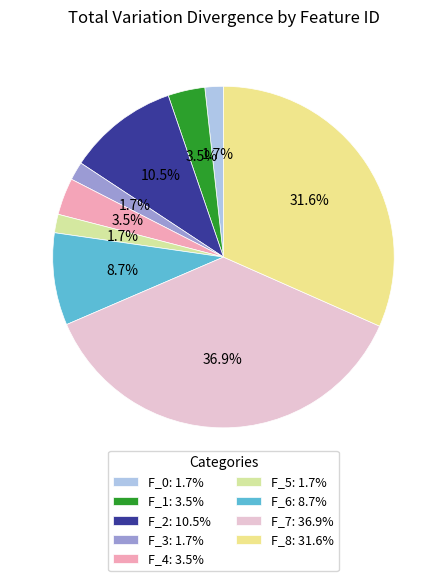

True or false: F_5 accounts for 2% of the total.

True